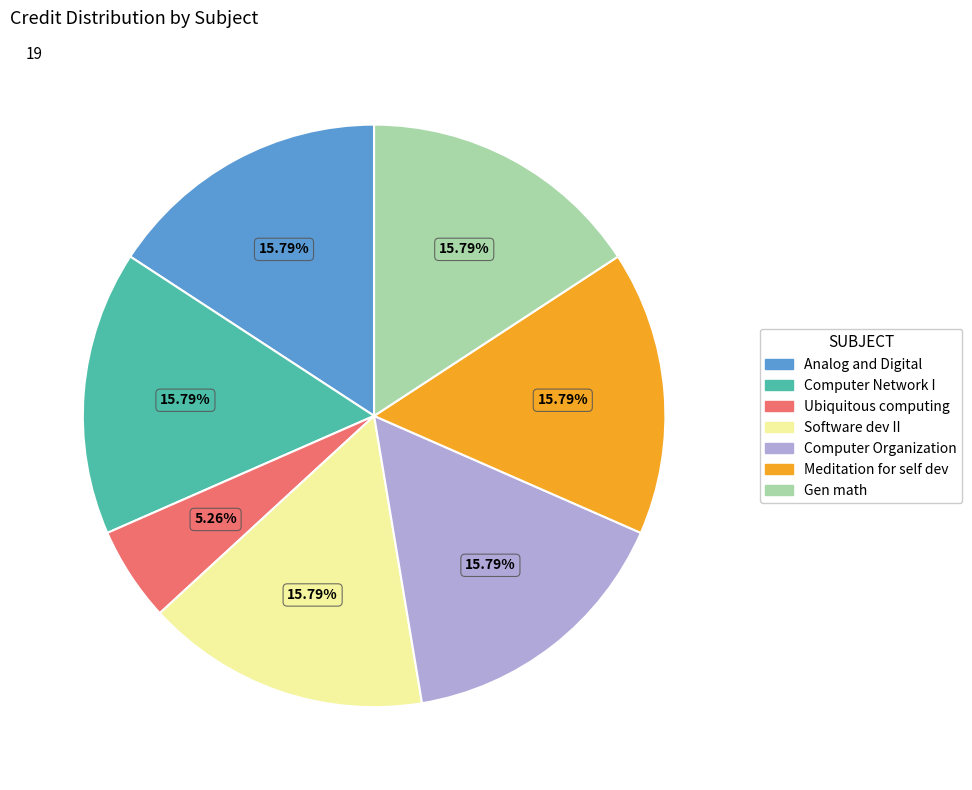

What is the smallest slice in the pie chart?

Ubiquitous computing